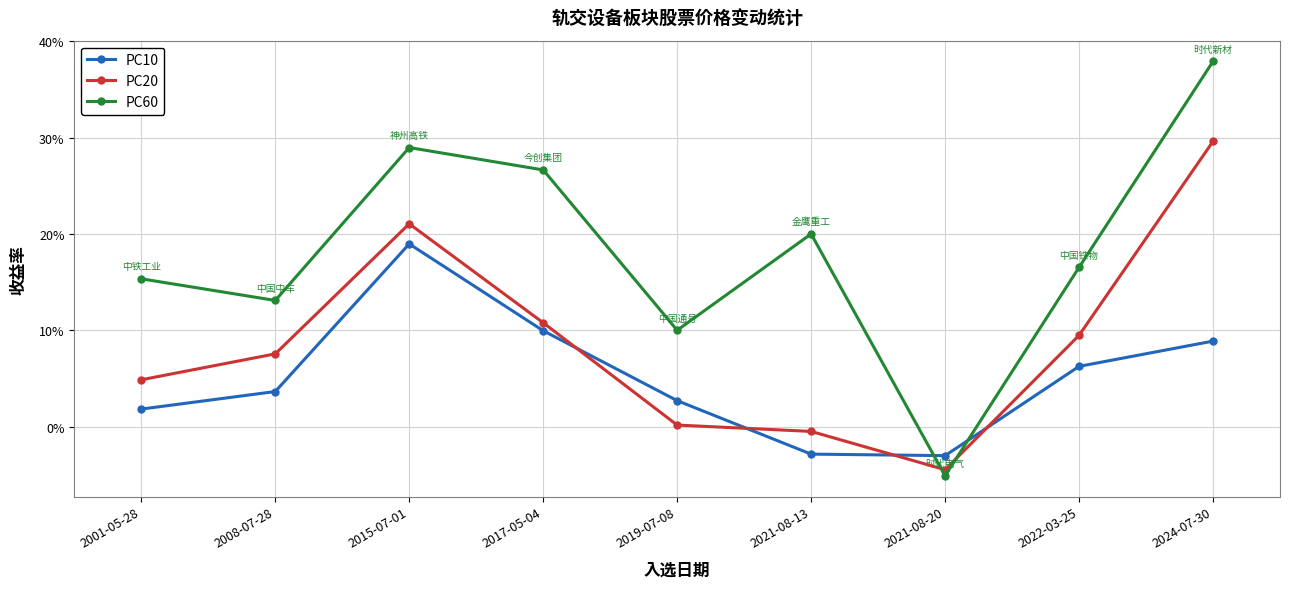

What is the total value across all series at 2015-07-01?

0.7